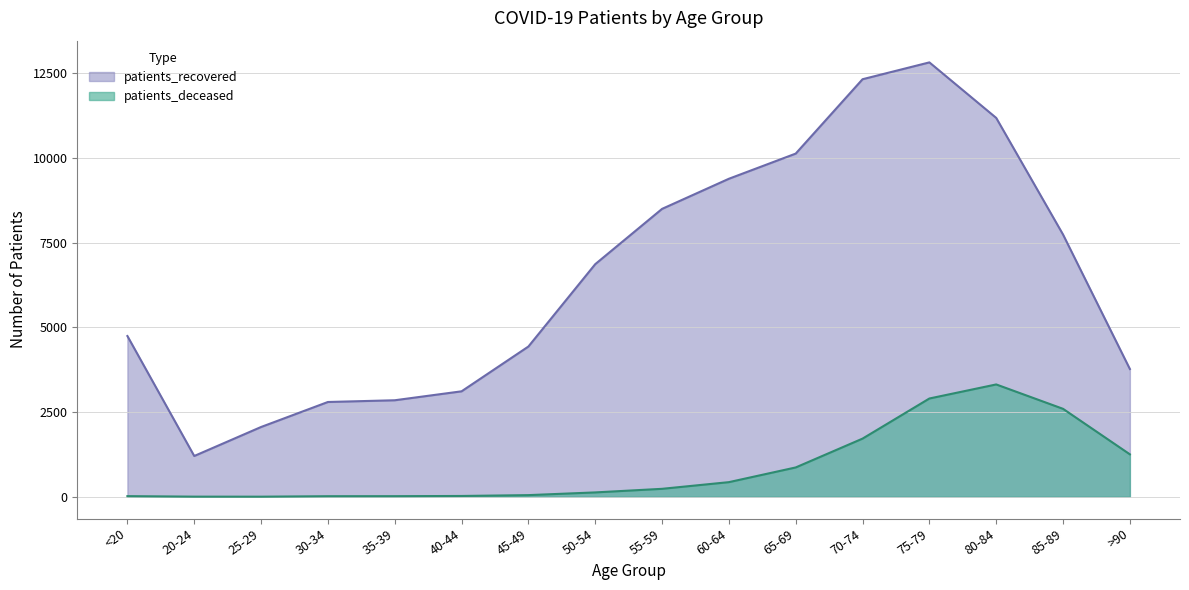

In patients_deceased, how many points are lower than both neighbors (excluding endpoints)?

1